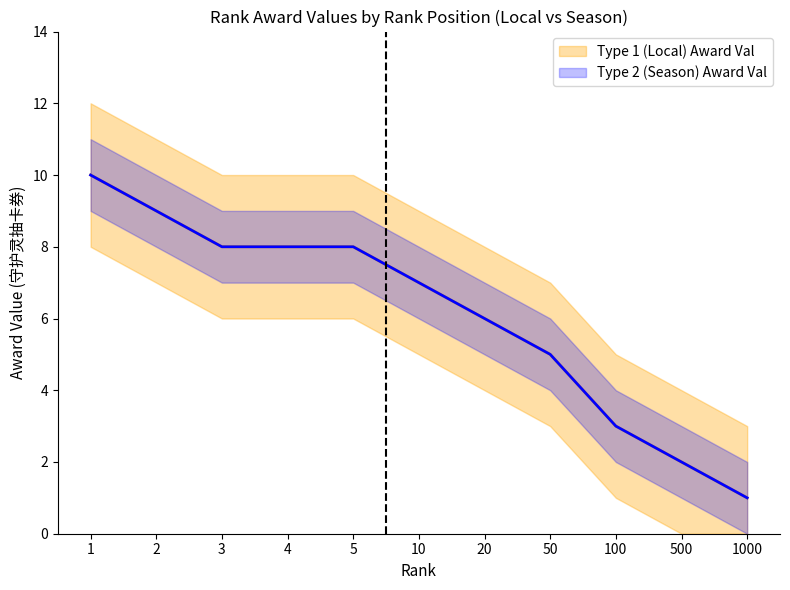

What is the total value across all series at 5?

16